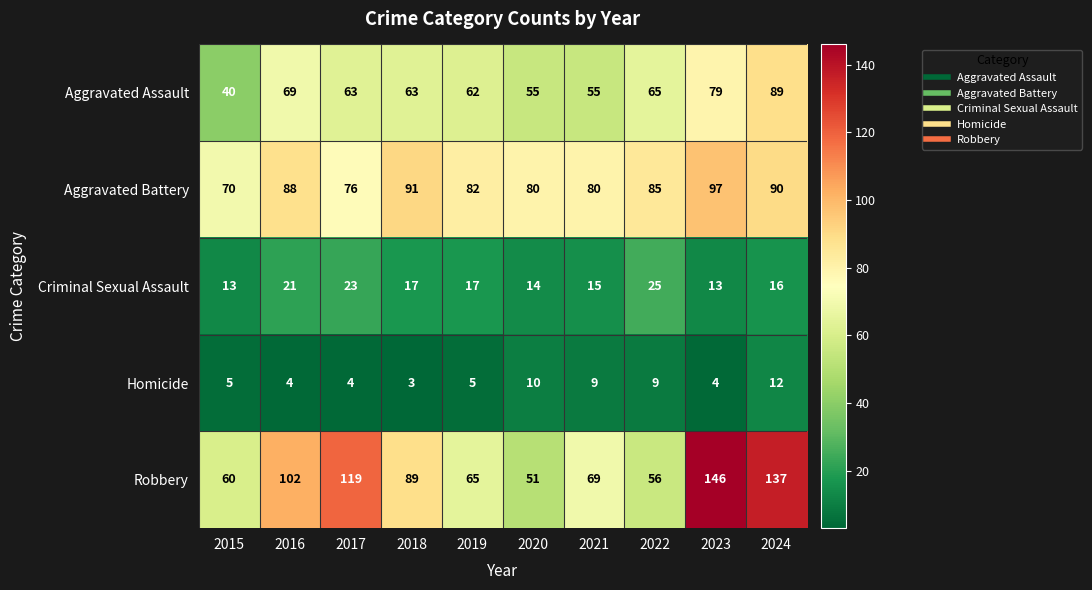

What is the difference between the Homicide values at 2018 and 2021?

6